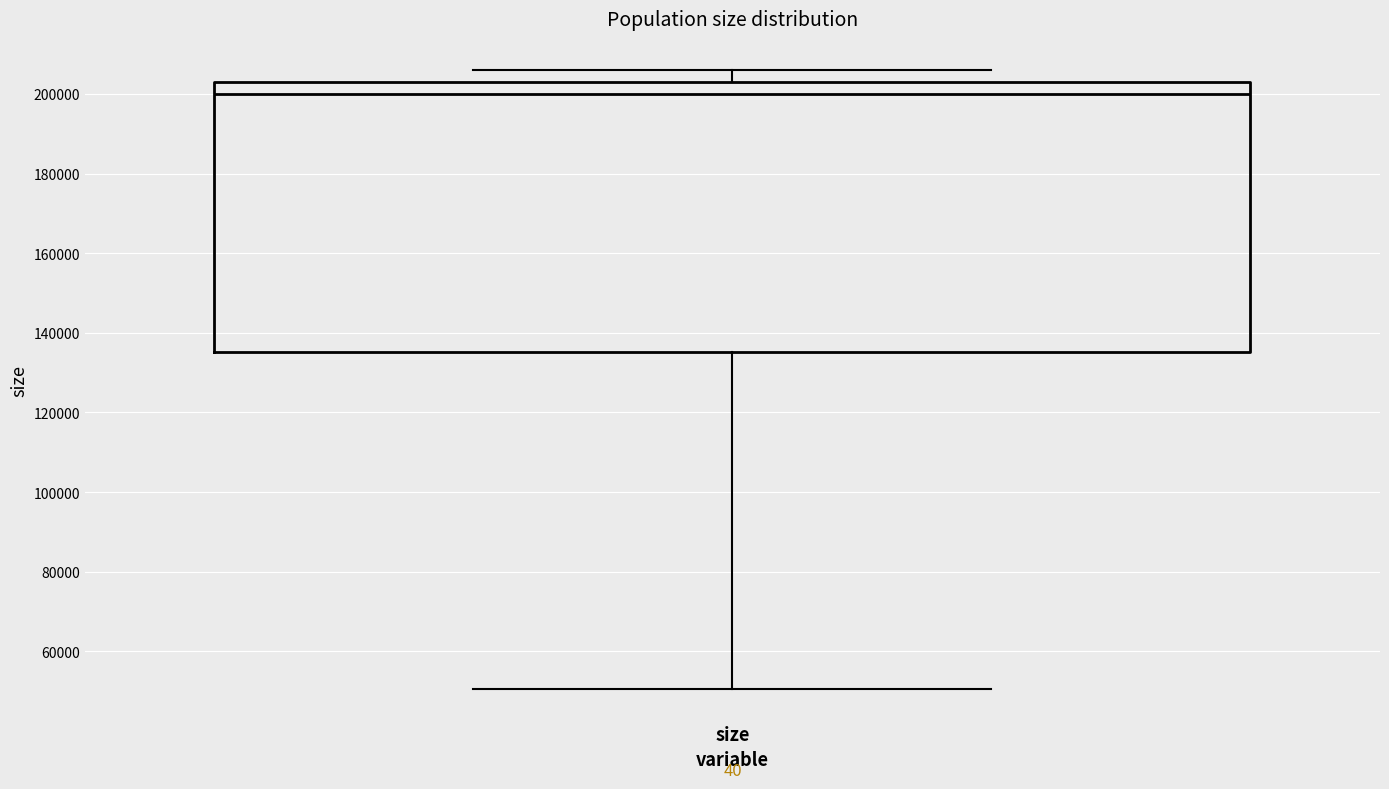

Where does the lower whisker of the box for size end on the y-axis? The values are not printed on the chart, so give them approximately, as read against the axis.

50000